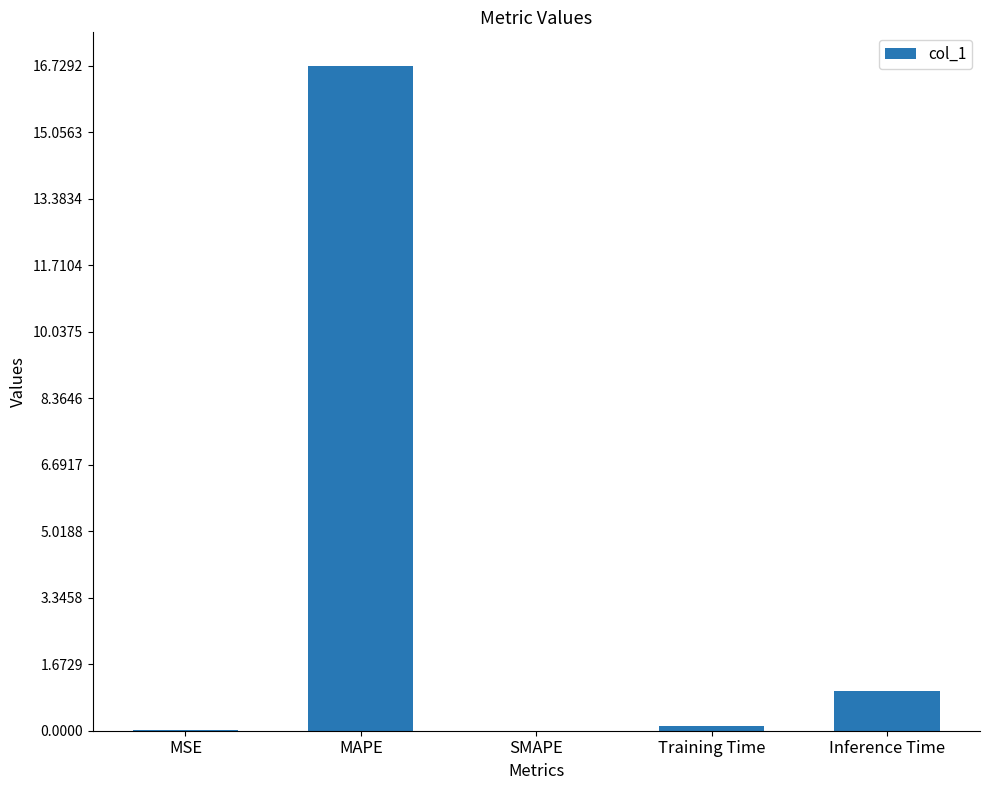

True or false: the data shows 0.1 at Training Time.

True